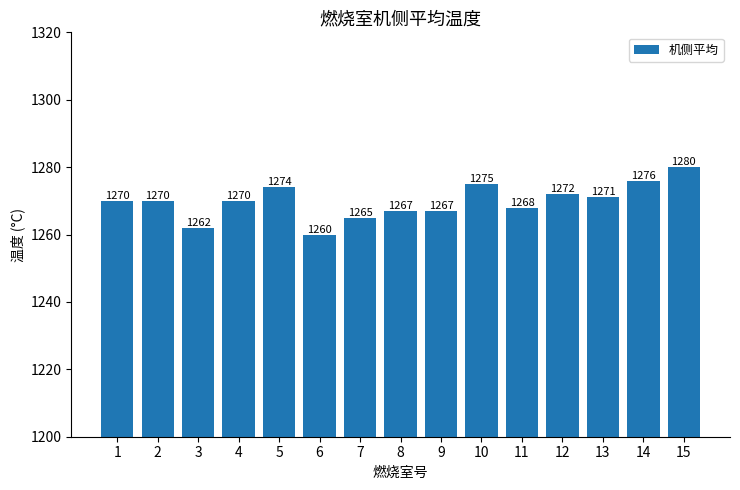

At which category does the chart reach its peak across all series?

15